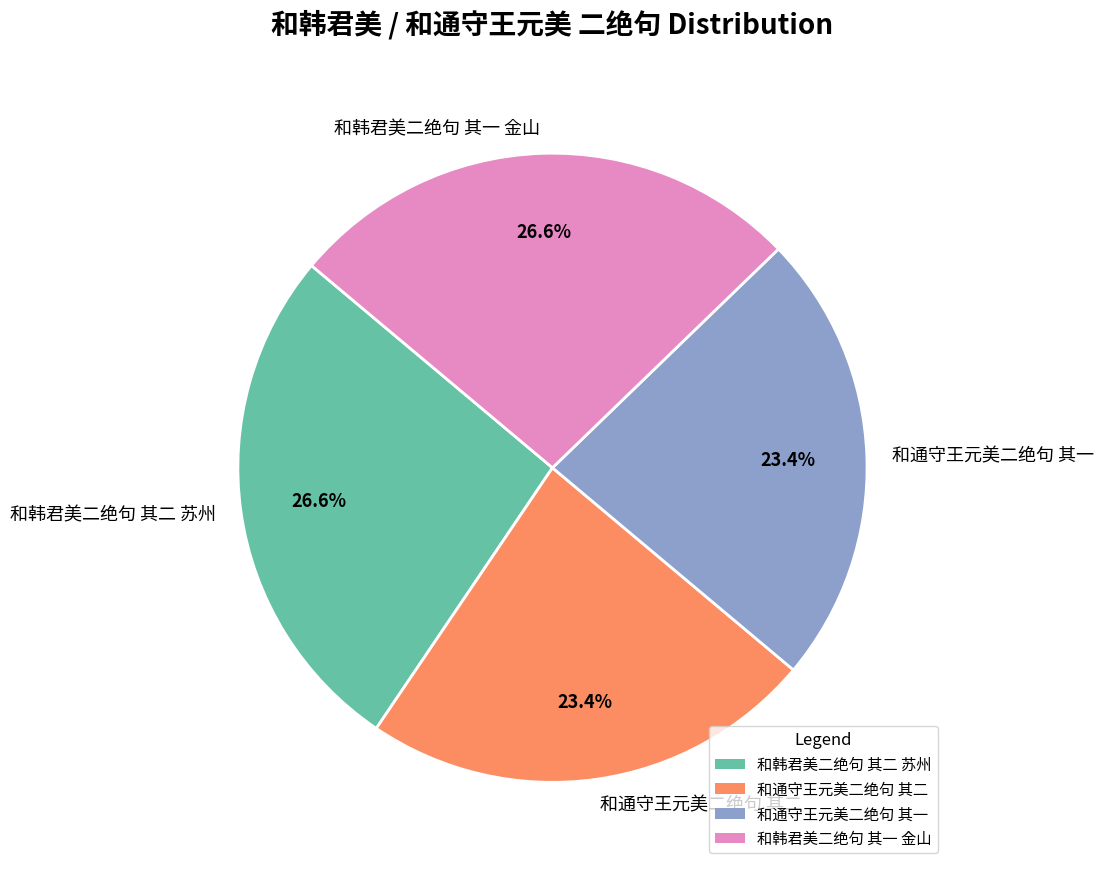

Is it true that 和韩君美二绝句 其一 金山 is 21% of the pie?

False